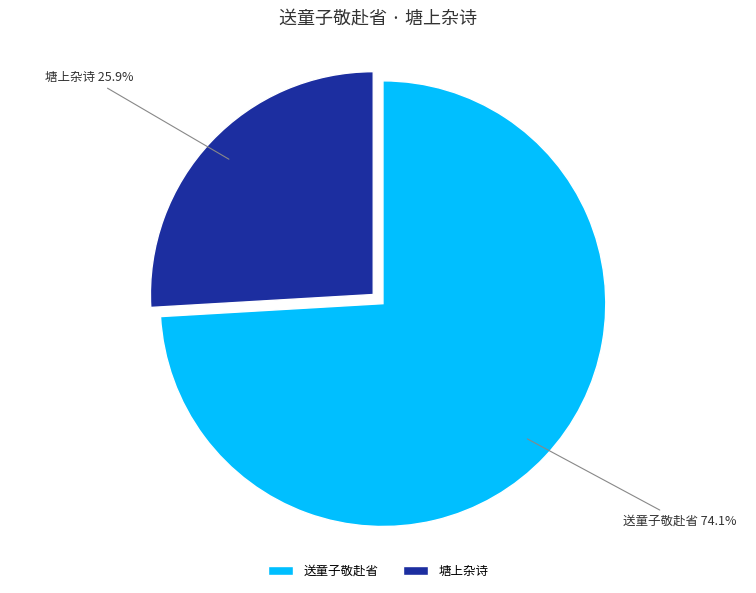

Rank the categories by value from lowest to highest.

塘上杂诗, 送童子敬赴省